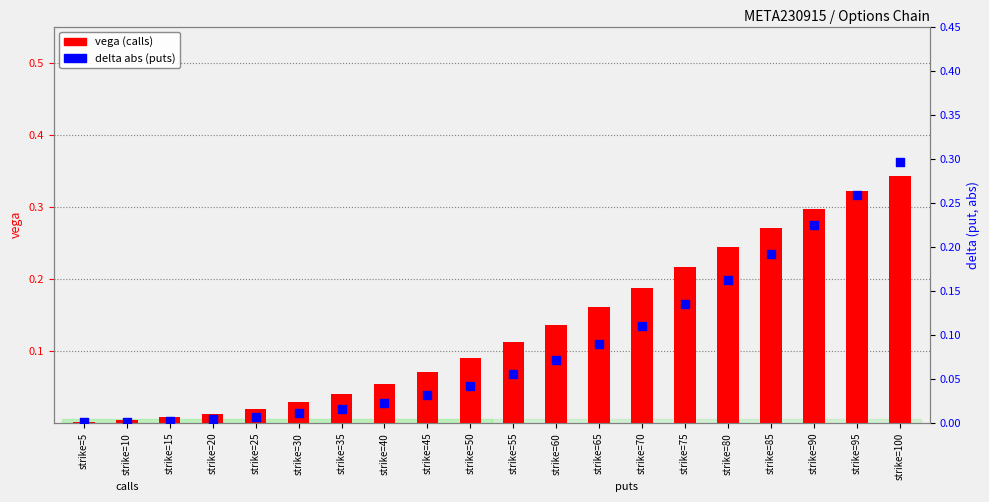

At which category is the sum across all series the highest?

strike=100